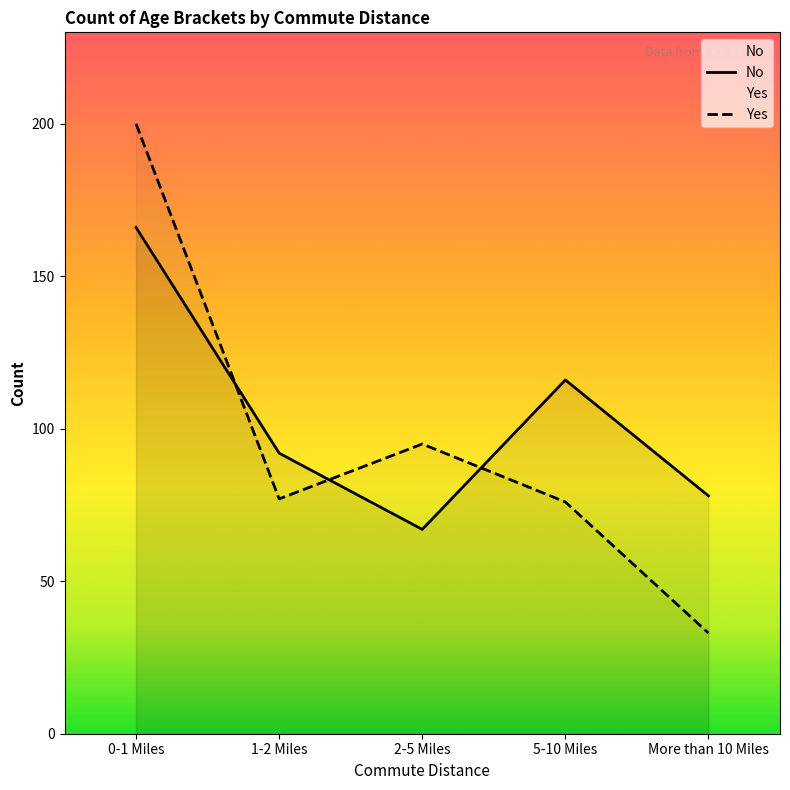

What is the lowest value of the Yes series?

33